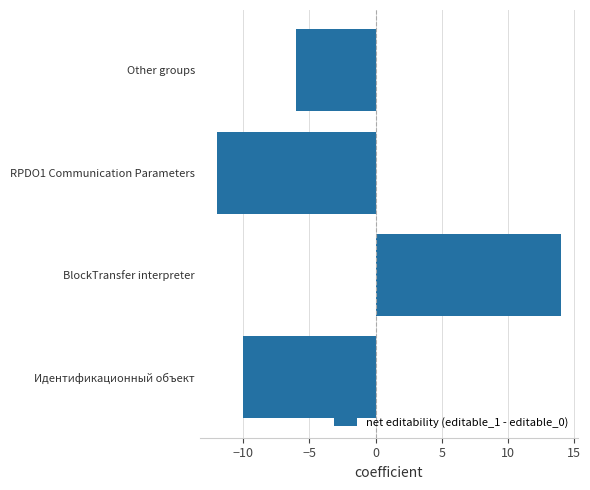

The chart shows a value of -6 at Other groups. True or false?

True